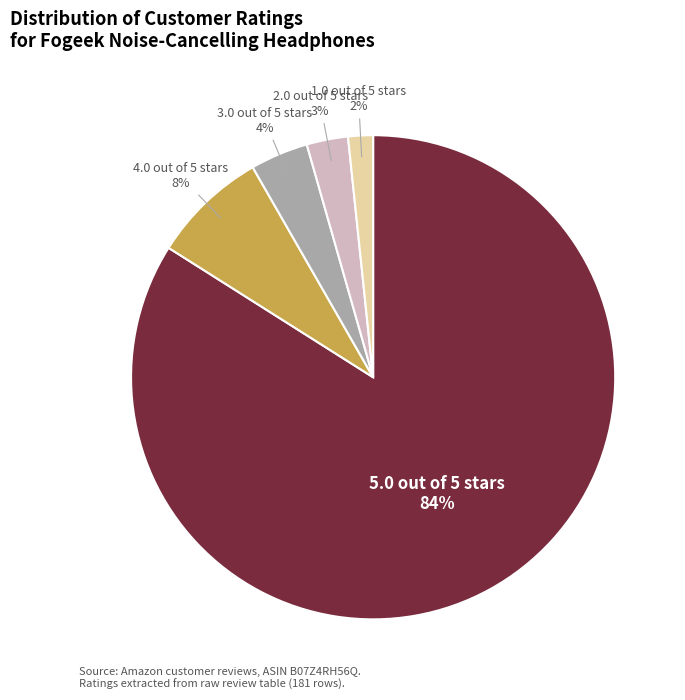

Do 5.0 out of 5 stars and 3.0 out of 5 stars together represent more than half of the pie?

Yes